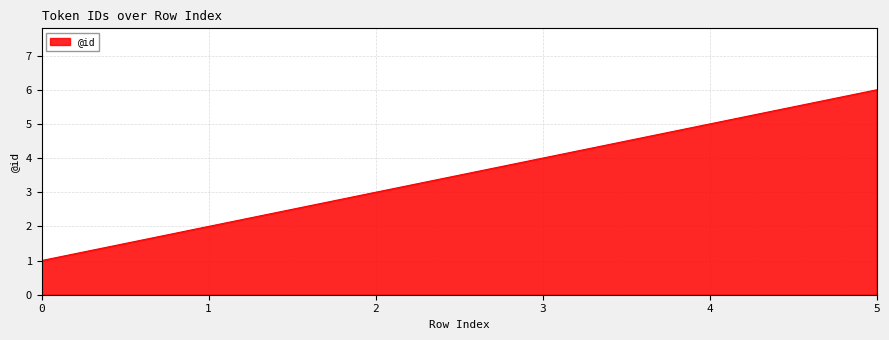

What is the change in value from 1 to 2?

+1